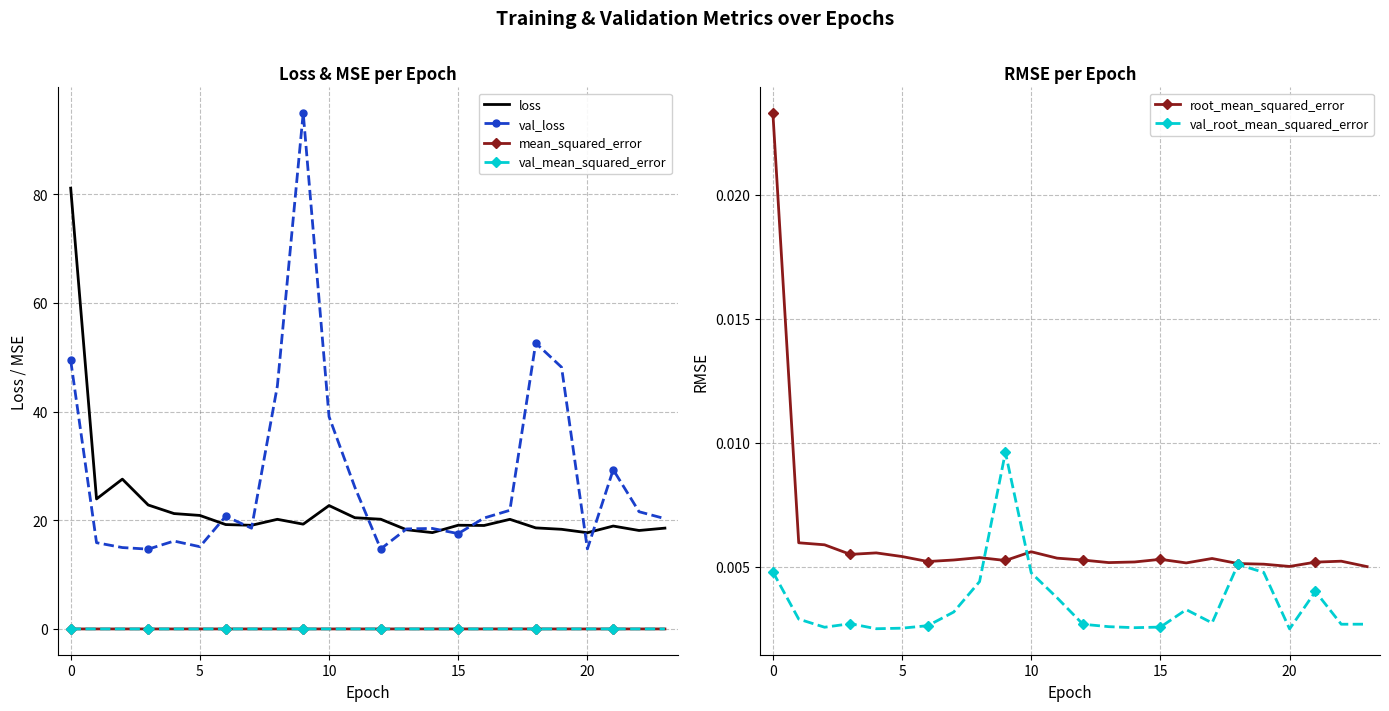

How many data points does each series have?

24